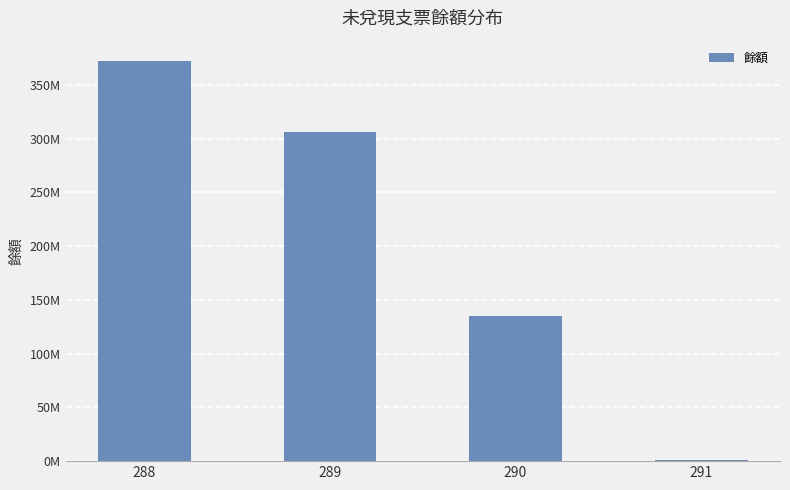

Are the bars horizontal?

No